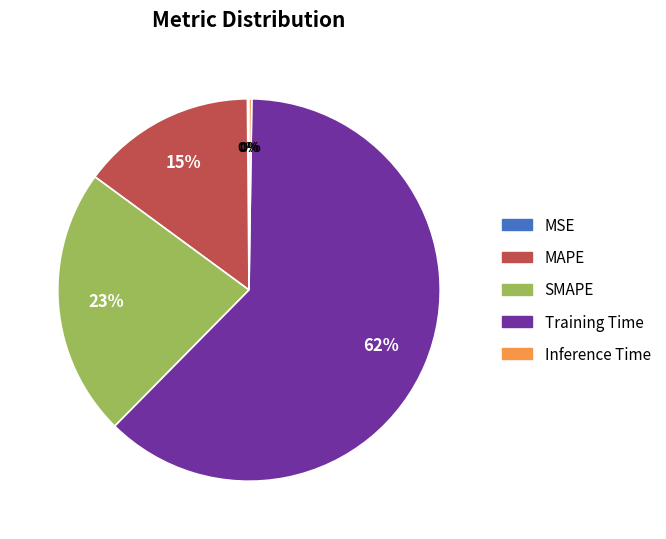

True or false: Training Time accounts for 68% of the total.

False